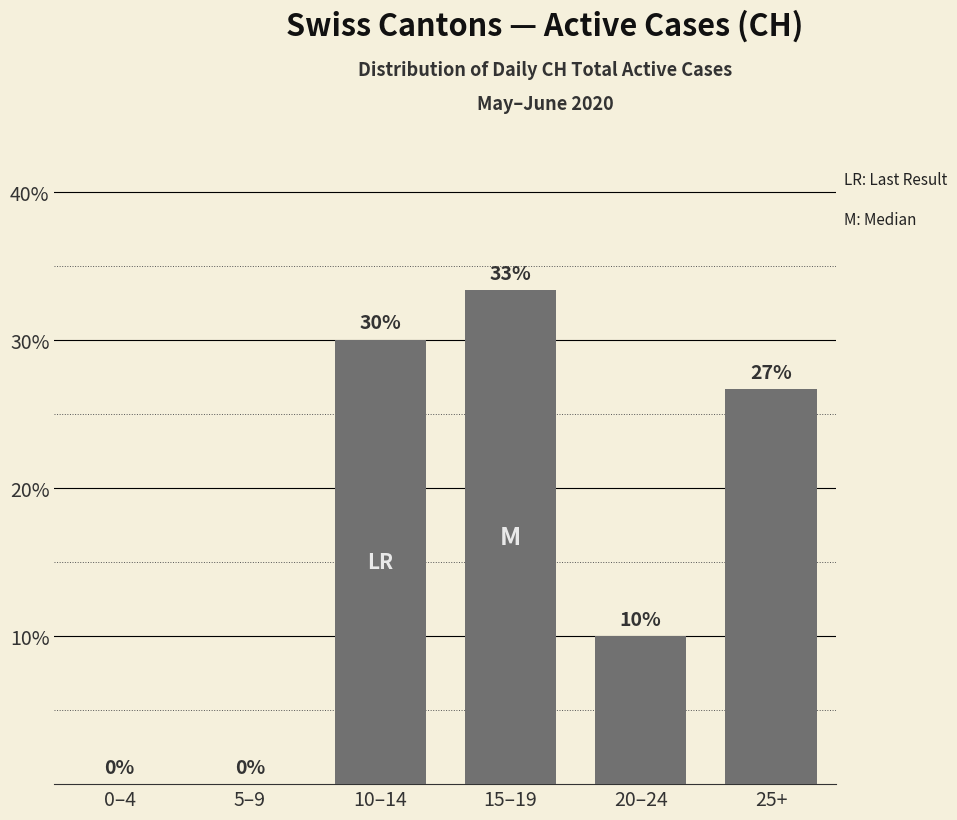

The chart shows a value of -15.5 at 0–4. True or false?

False